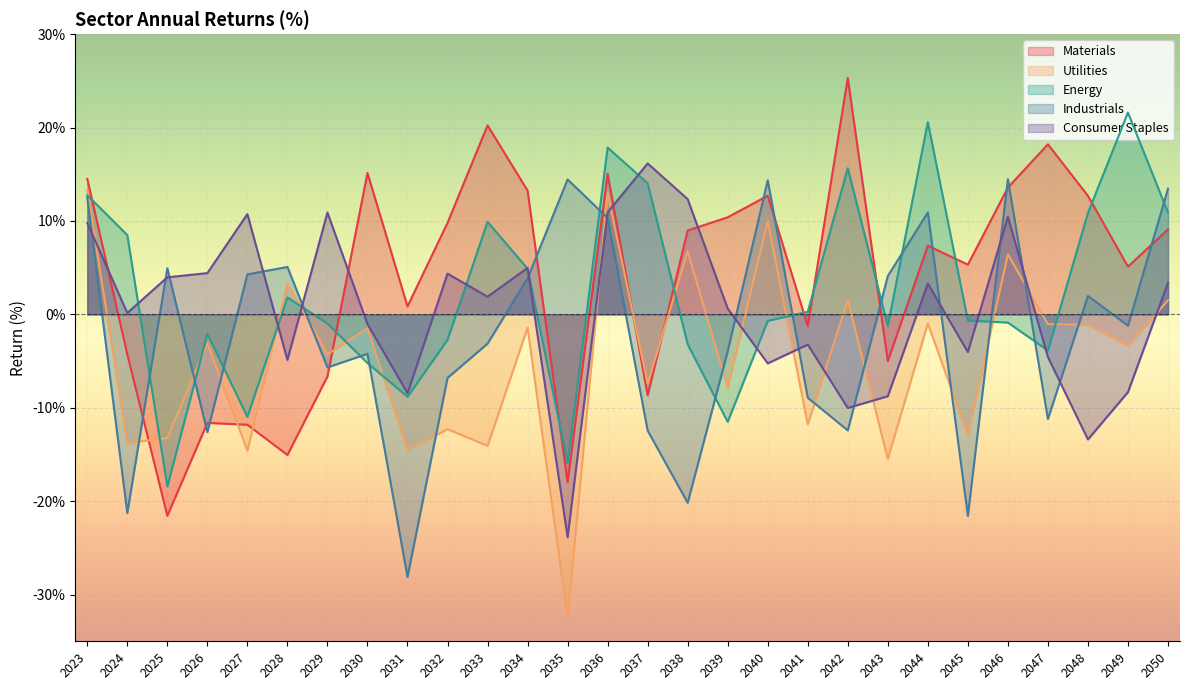

At how many categories does at least one series exceed -30?

28